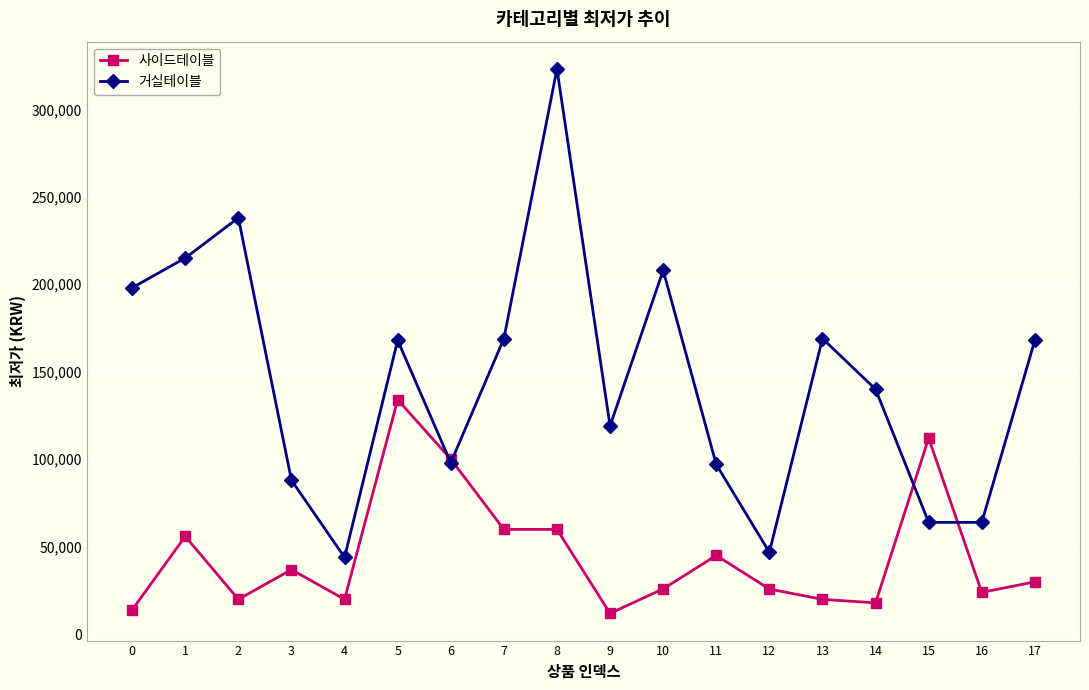

Which category has the lowest value in the 거실테이블 series?

4